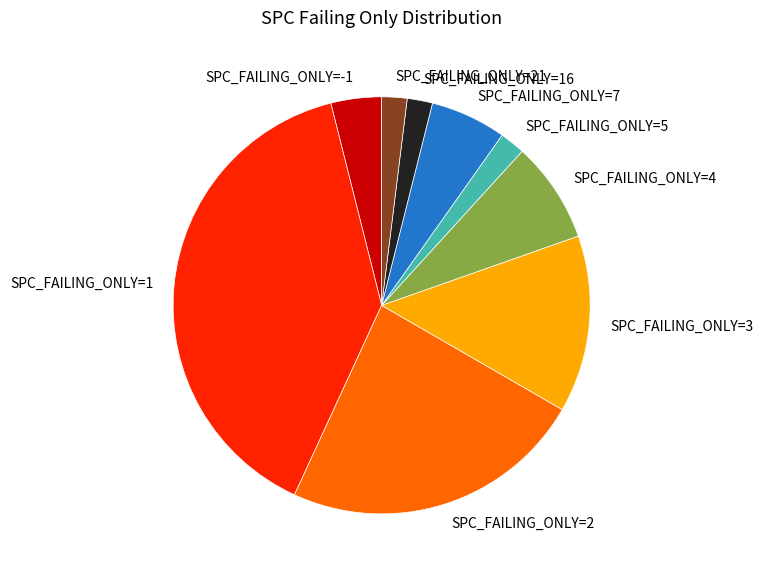

How many segments does this pie chart have?

9